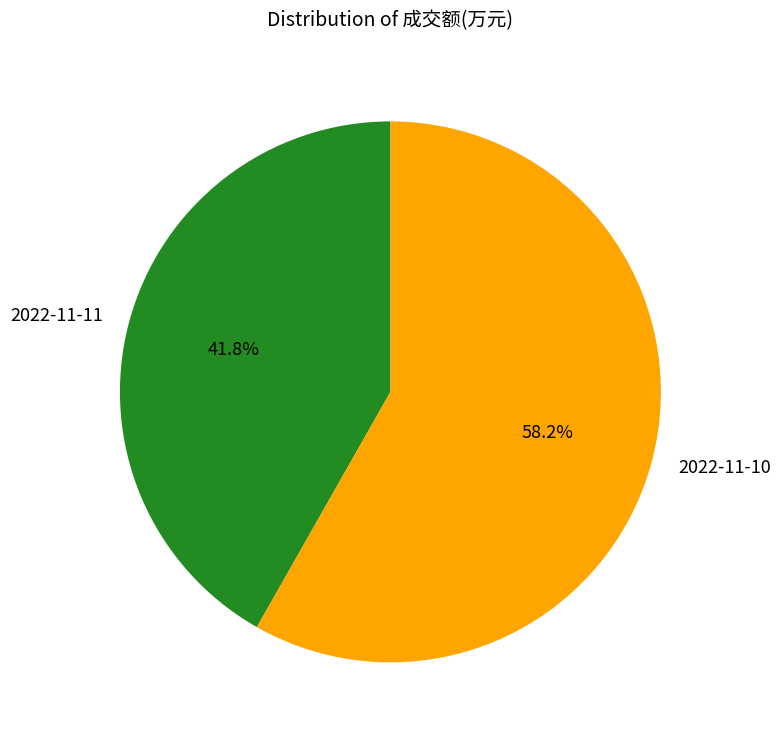

What percentage do 2022-11-10 and 2022-11-11 together represent?

100.0%